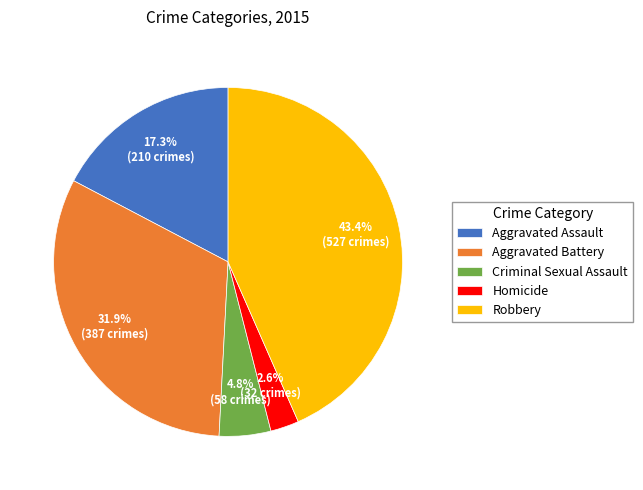

Which has a higher value, Homicide or Aggravated Assault?

Aggravated Assault